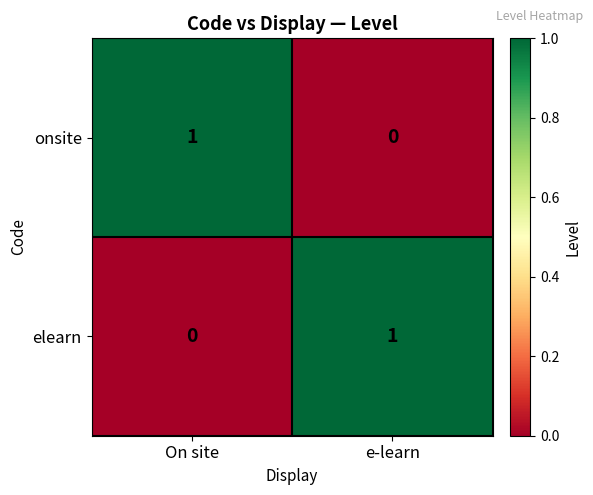

Rank the series at On site from highest to lowest value.

onsite, elearn